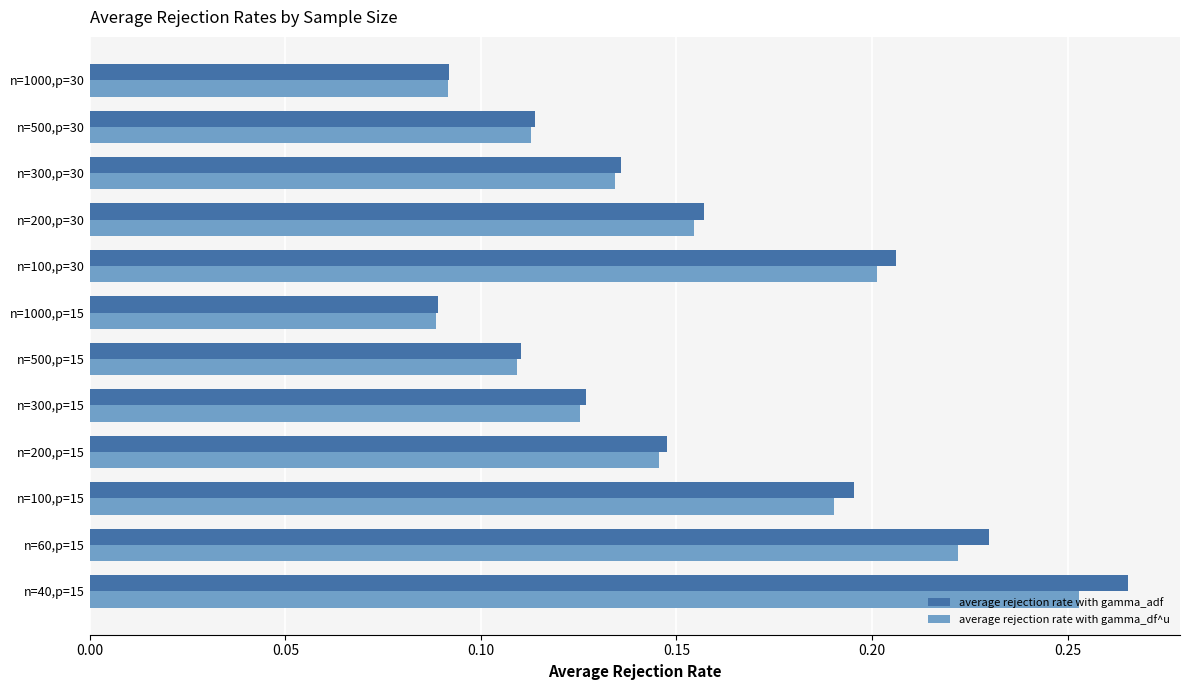

Which series has the widest spread of values?

average rejection rate with gamma_adf